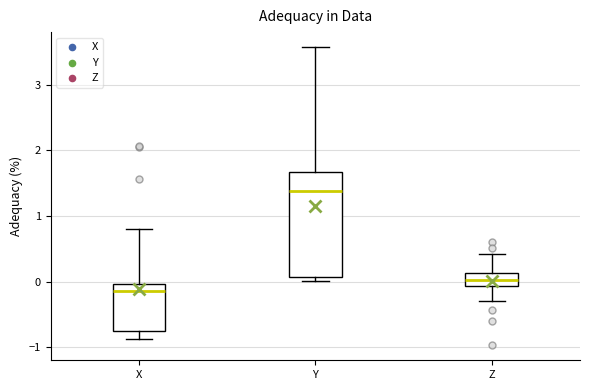

Reading left to right, read every box against the y-axis: the position of its median line, the range the box covers, and the ends of its whiskers. The values are not printed on the chart, so give them approximately, as read against the axis.

X: median -0.1, box -0.7 to 0.0, whiskers -0.9 to 0.8
Y: median 1.4, box 0.1 to 1.7, whiskers 0.0 to 3.6
Z: median 0.0, box -0.1 to 0.1, whiskers -0.3 to 0.4